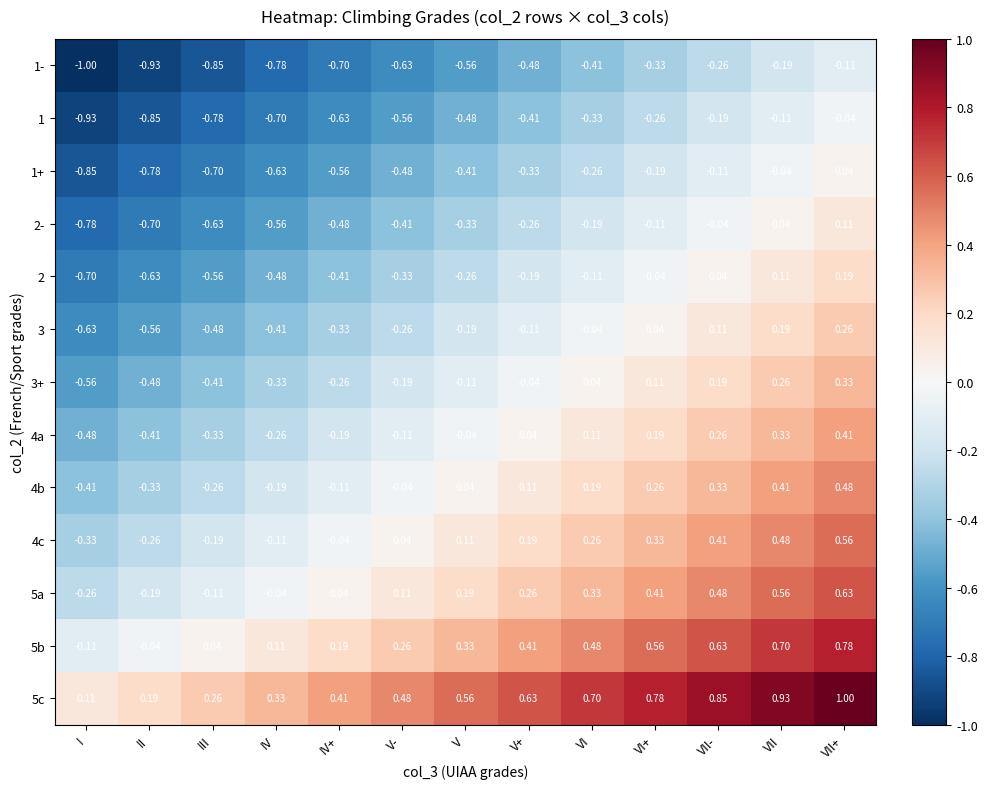

How many series are shown in this chart?

13